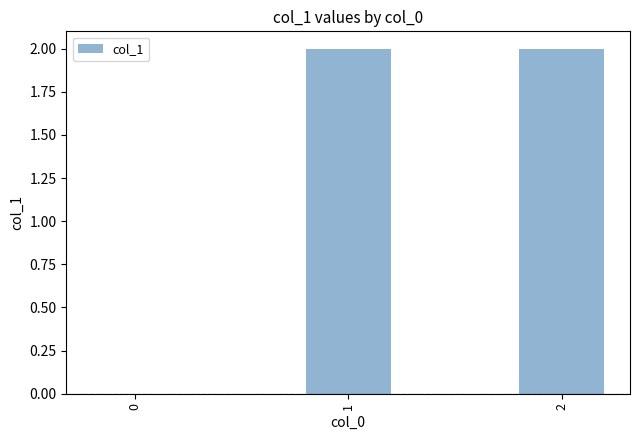

What is the change in value from 0 to 2?

+2